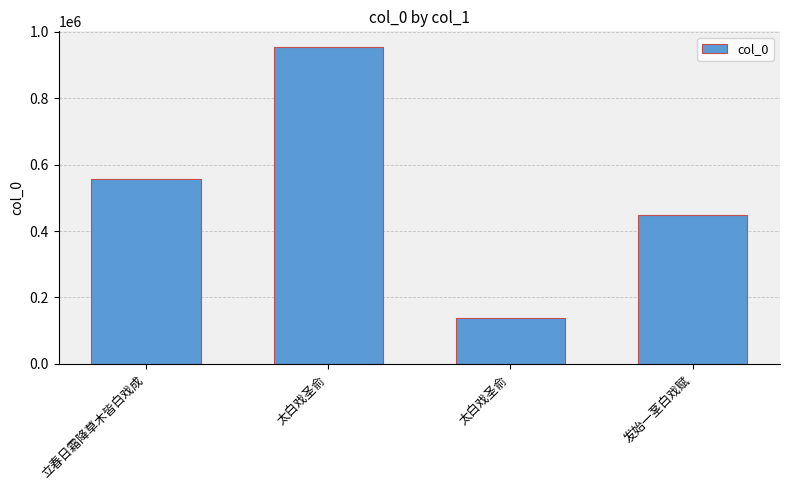

Which category has the highest value across all series?

太白戏圣俞